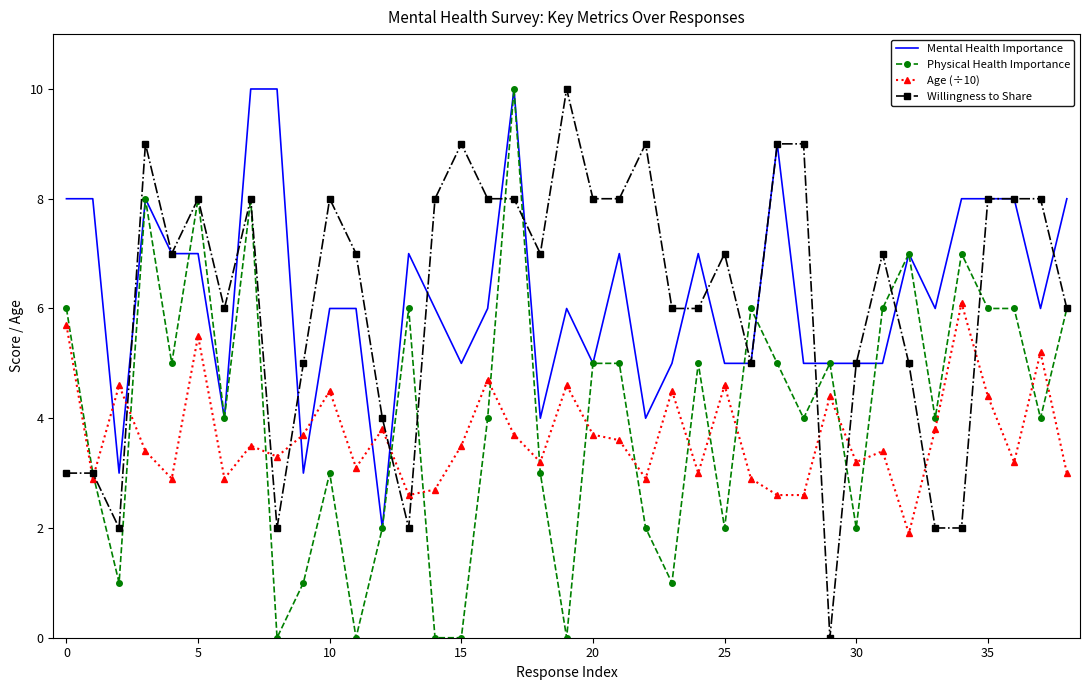

True or false: Mental Health Importance and Age (÷10) intersect in this chart.

True